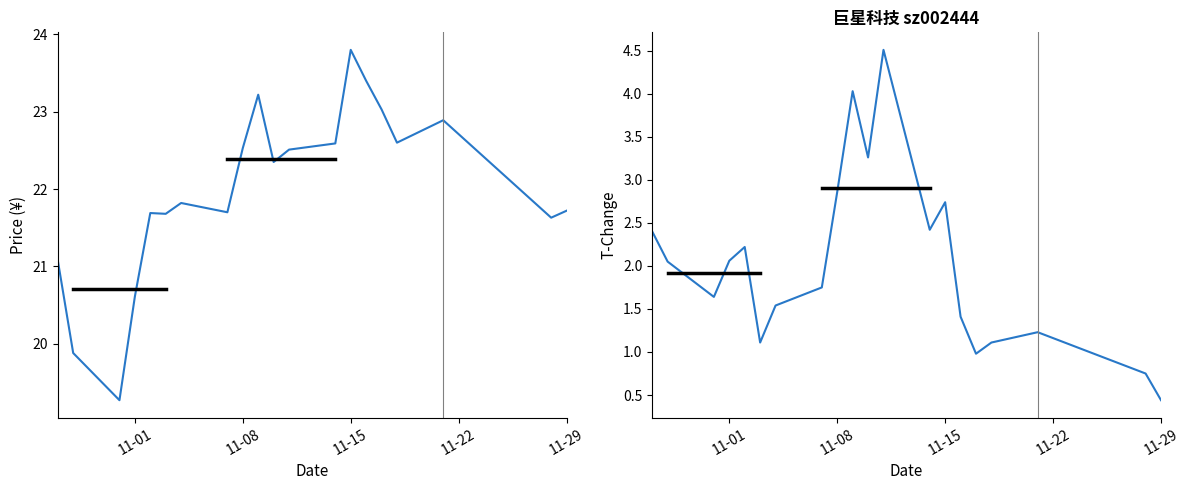

True or false: t_change has more than 1 interior local peaks.

True